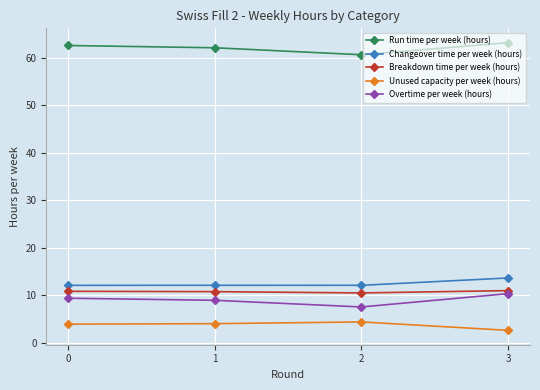

What is the average value of the Overtime per week (hours) series?

9.1